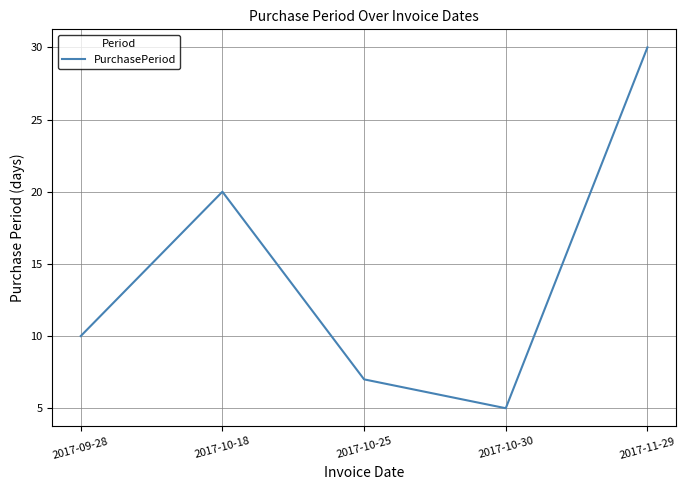

What is the minimum value shown in the chart?

5